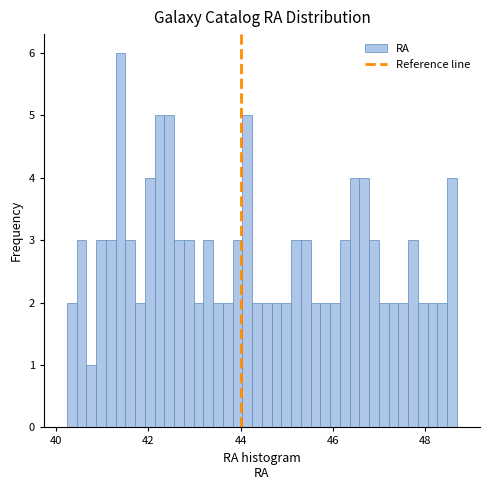

Read against the x-axis, roughly where is the centre of the tallest bar?

41.4